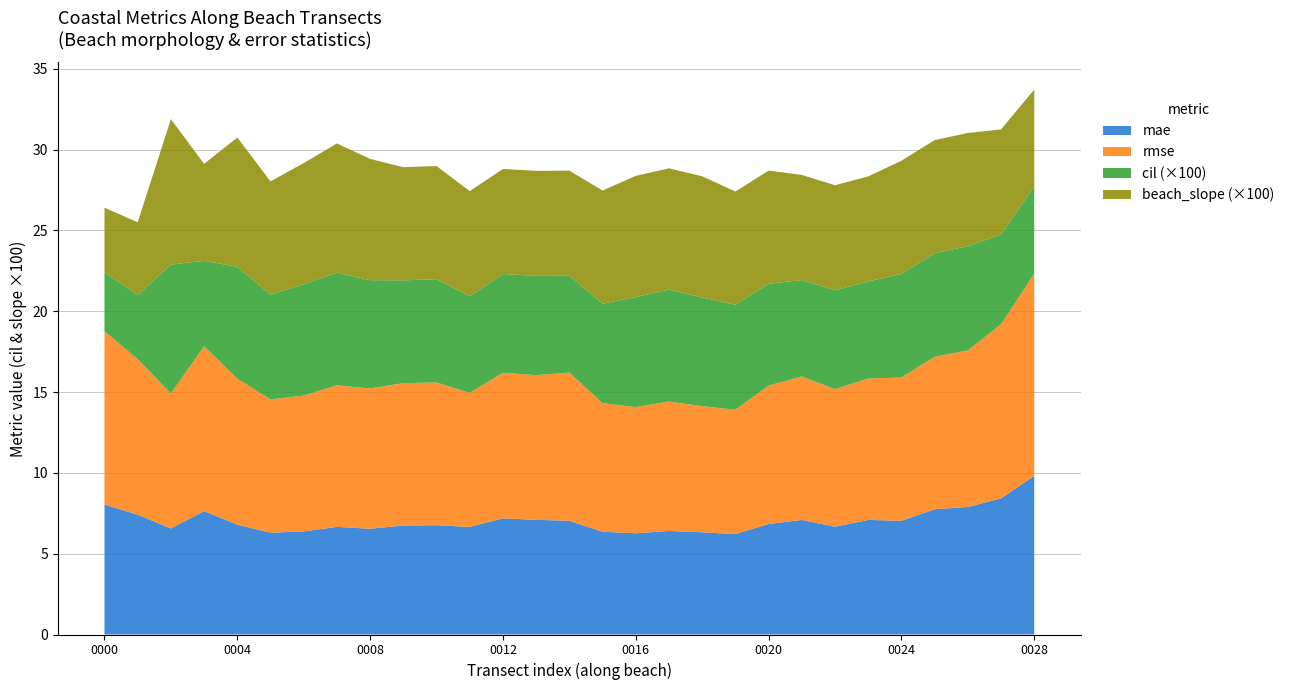

Reading left to right, list all the values displayed in this chart.

mae: nzd0097-0000=8.0	nzd0097-0001=7.4	nzd0097-0002=6.6	nzd0097-0003=7.6	nzd0097-0004=6.8	nzd0097-0005=6.3	nzd0097-0006=6.4	nzd0097-0007=6.7	nzd0097-0008=6.5	nzd0097-0009=6.7	nzd0097-0010=6.8	nzd0097-0011=6.7	nzd0097-0012=7.2	nzd0097-0013=7.1	nzd0097-0014=7.0	nzd0097-0015=6.4	nzd0097-0016=6.3	nzd0097-0017=6.4	nzd0097-0018=6.3	nzd0097-0019=6.2	nzd0097-0020=6.8	nzd0097-0021=7.1	nzd0097-0022=6.7	nzd0097-0023=7.1	nzd0097-0024=7.0	nzd0097-0025=7.7	nzd0097-0026=7.9	nzd0097-0027=8.4	nzd0097-0028=9.8
rmse: nzd0097-0000=10.7	nzd0097-0001=9.6	nzd0097-0002=8.4	nzd0097-0003=10.2	nzd0097-0004=9.0	nzd0097-0005=8.2	nzd0097-0006=8.4	nzd0097-0007=8.8	nzd0097-0008=8.7	nzd0097-0009=8.8	nzd0097-0010=8.8	nzd0097-0011=8.3	nzd0097-0012=9.0	nzd0097-0013=9.0	nzd0097-0014=9.2	nzd0097-0015=8.0	nzd0097-0016=7.8	nzd0097-0017=8.0	nzd0097-0018=7.8	nzd0097-0019=7.7	nzd0097-0020=8.6	nzd0097-0021=8.9	nzd0097-0022=8.5	nzd0097-0023=8.8	nzd0097-0024=8.9	nzd0097-0025=9.4	nzd0097-0026=9.7	nzd0097-0027=10.8	nzd0097-0028=12.5
cil: nzd0097-0000=0.0	nzd0097-0001=0.0	nzd0097-0002=0.1	nzd0097-0003=0.1	nzd0097-0004=0.1	nzd0097-0005=0.1	nzd0097-0006=0.1	nzd0097-0007=0.1	nzd0097-0008=0.1	nzd0097-0009=0.1	nzd0097-0010=0.1	nzd0097-0011=0.1	nzd0097-0012=0.1	nzd0097-0013=0.1	nzd0097-0014=0.1	nzd0097-0015=0.1	nzd0097-0016=0.1	nzd0097-0017=0.1	nzd0097-0018=0.1	nzd0097-0019=0.1	nzd0097-0020=0.1	nzd0097-0021=0.1	nzd0097-0022=0.1	nzd0097-0023=0.1	nzd0097-0024=0.1	nzd0097-0025=0.1	nzd0097-0026=0.1	nzd0097-0027=0.1	nzd0097-0028=0.1
beach_slope: nzd0097-0000=0.0	nzd0097-0001=0.0	nzd0097-0002=0.1	nzd0097-0003=0.1	nzd0097-0004=0.1	nzd0097-0005=0.1	nzd0097-0006=0.1	nzd0097-0007=0.1	nzd0097-0008=0.1	nzd0097-0009=0.1	nzd0097-0010=0.1	nzd0097-0011=0.1	nzd0097-0012=0.1	nzd0097-0013=0.1	nzd0097-0014=0.1	nzd0097-0015=0.1	nzd0097-0016=0.1	nzd0097-0017=0.1	nzd0097-0018=0.1	nzd0097-0019=0.1	nzd0097-0020=0.1	nzd0097-0021=0.1	nzd0097-0022=0.1	nzd0097-0023=0.1	nzd0097-0024=0.1	nzd0097-0025=0.1	nzd0097-0026=0.1	nzd0097-0027=0.1	nzd0097-0028=0.1